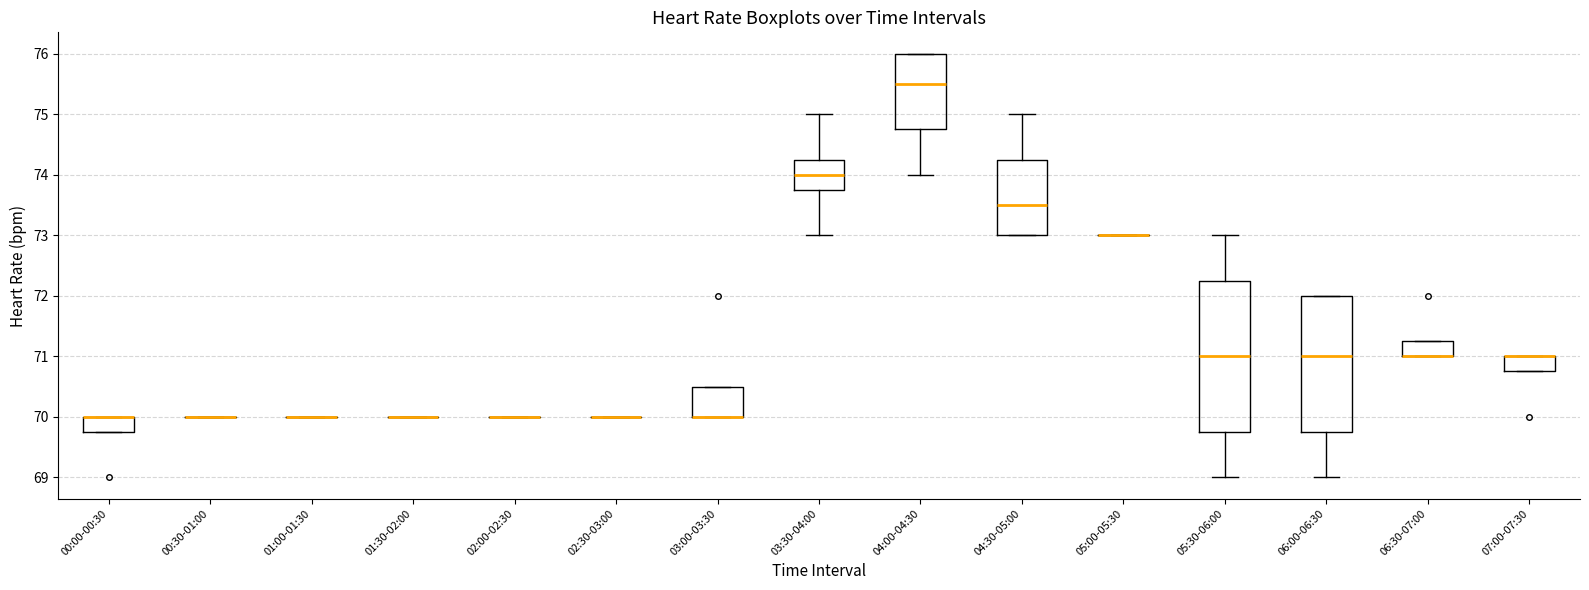

Which box is the tallest, from its lower edge to its upper edge?

05:30-06:00